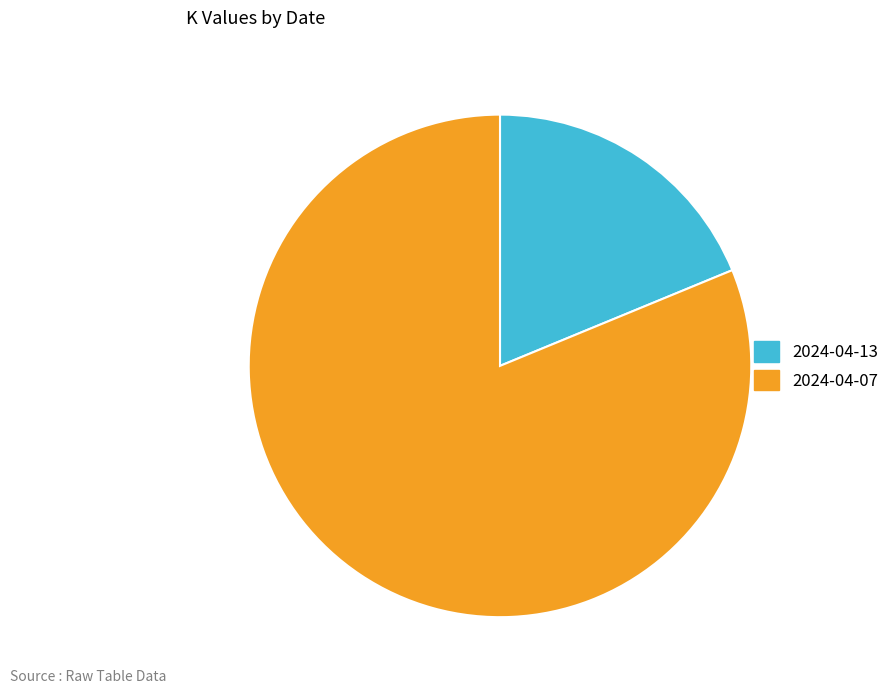

Do 2024-04-07 and 2024-04-13 together represent more than half of the pie?

Yes